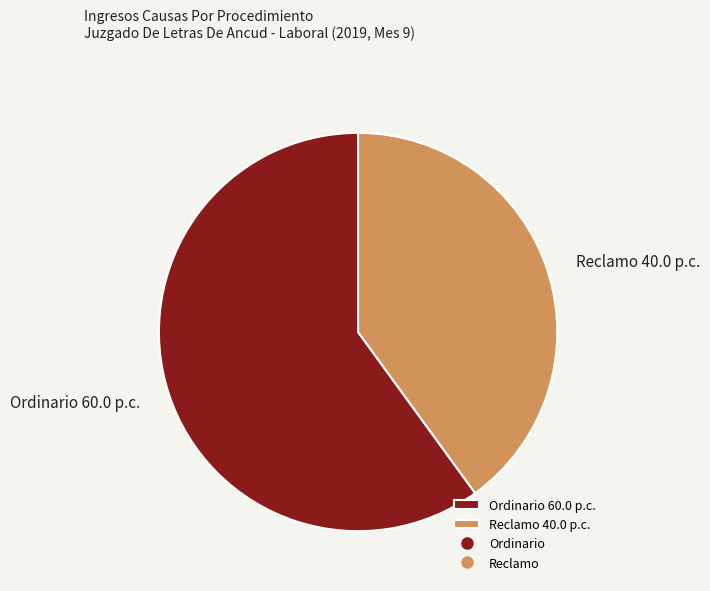

Is the sum of Reclamo 40.0 p.c. and Ordinario 60.0 p.c. greater than half?

Yes